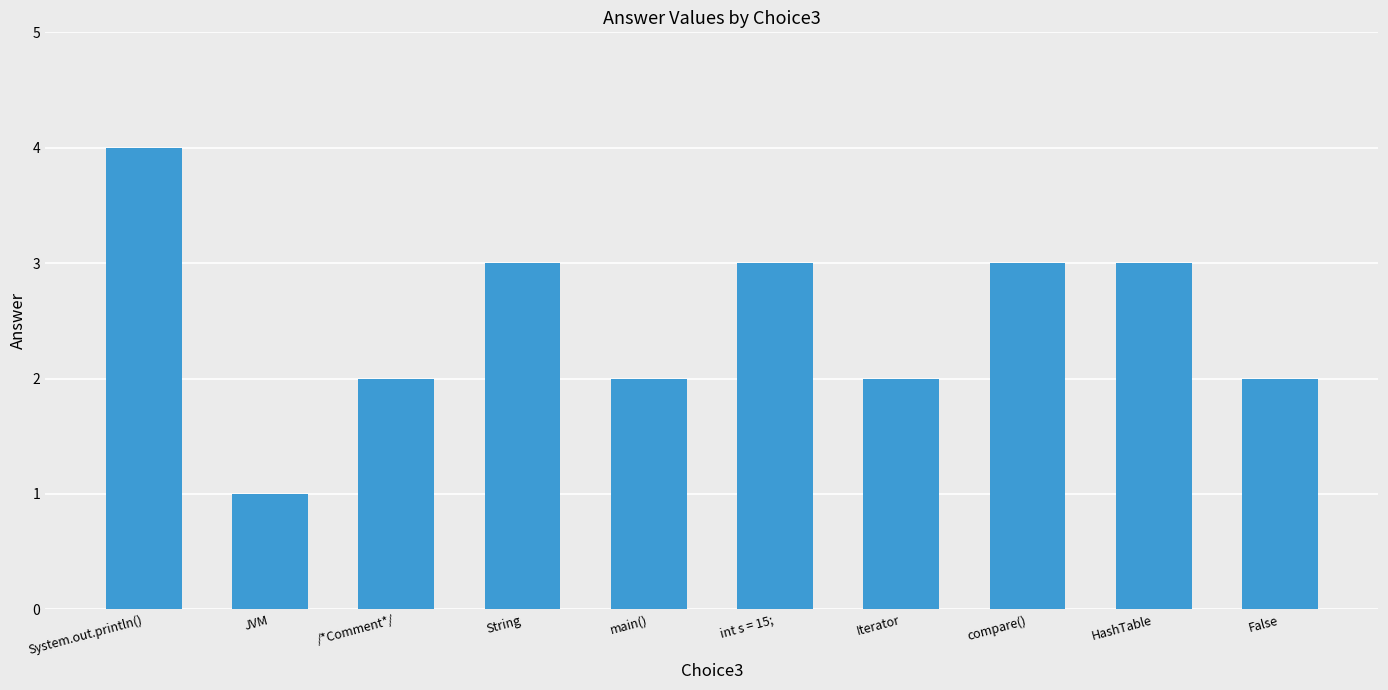

How many data points does each series have?

10